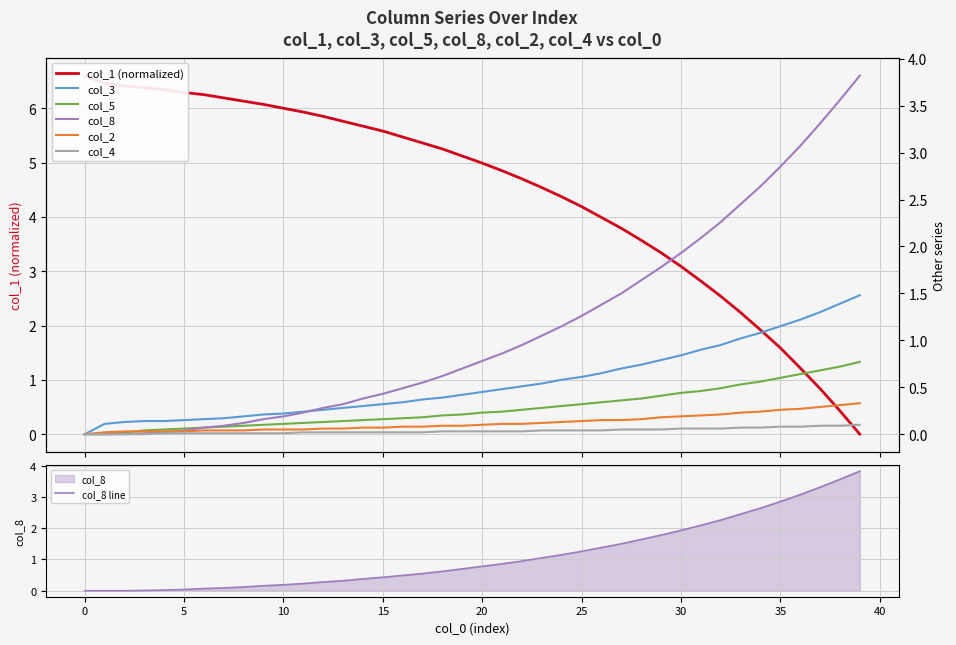

Rank the series by their maximum value, from highest to lowest.

col_1, col_8, col_3, col_5, col_2, col_4